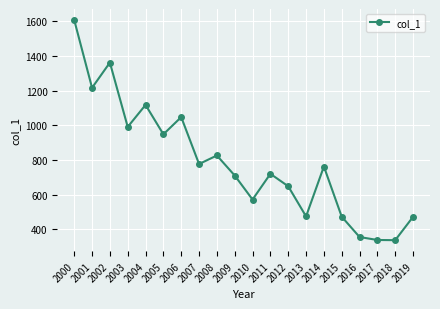

How many lines are shown in the chart?

1